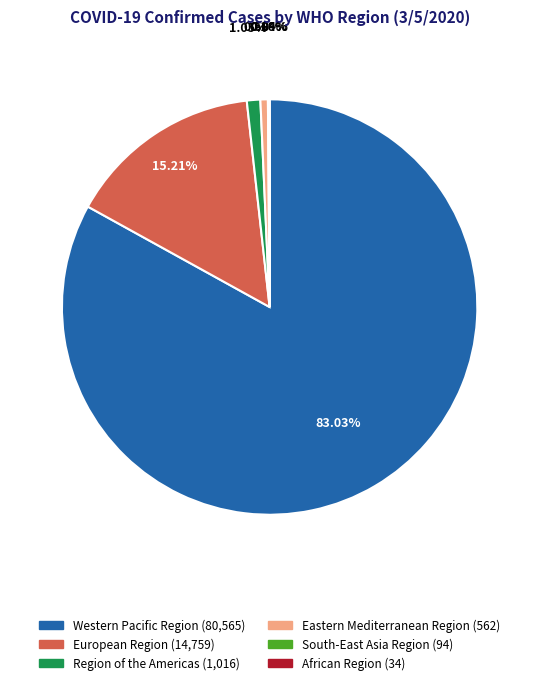

Which slice is the largest?

Western Pacific Region